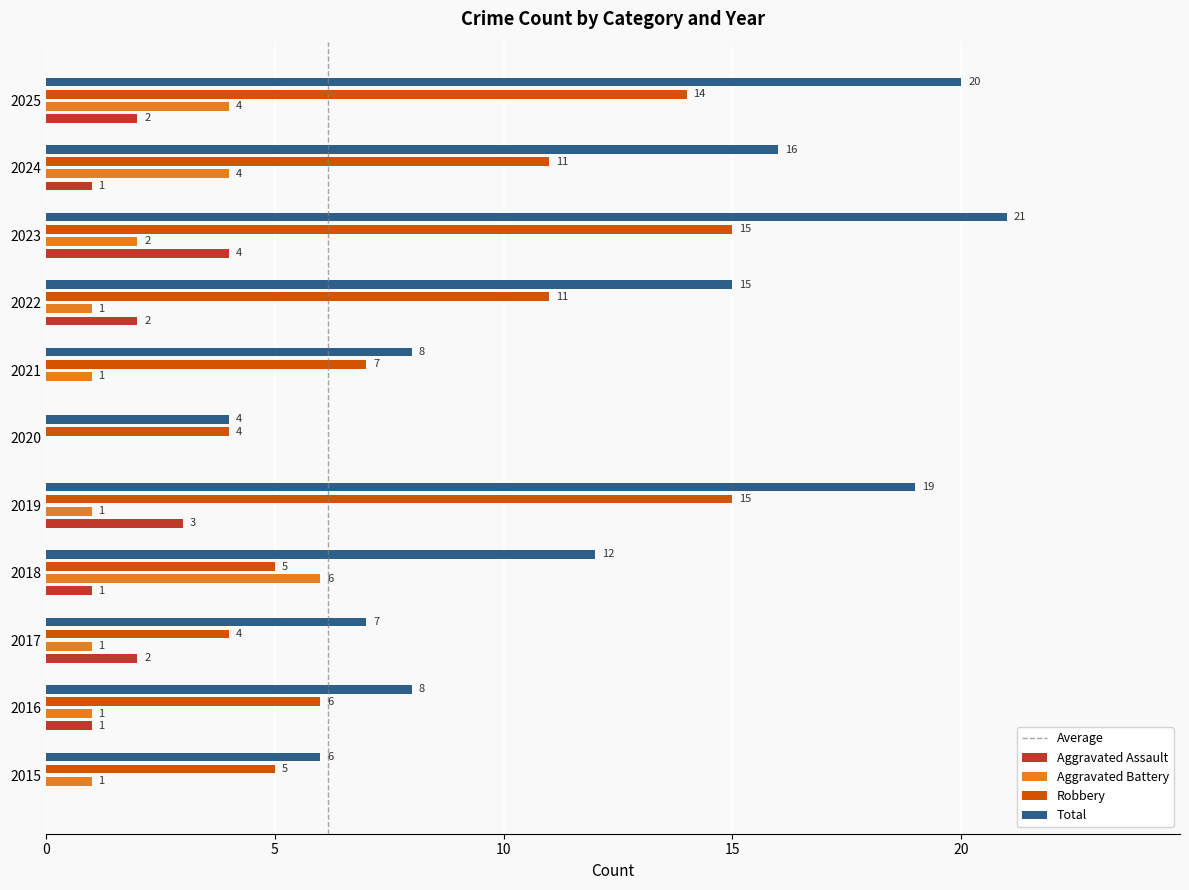

Which series changed the most between 2017 and 2024?

Total